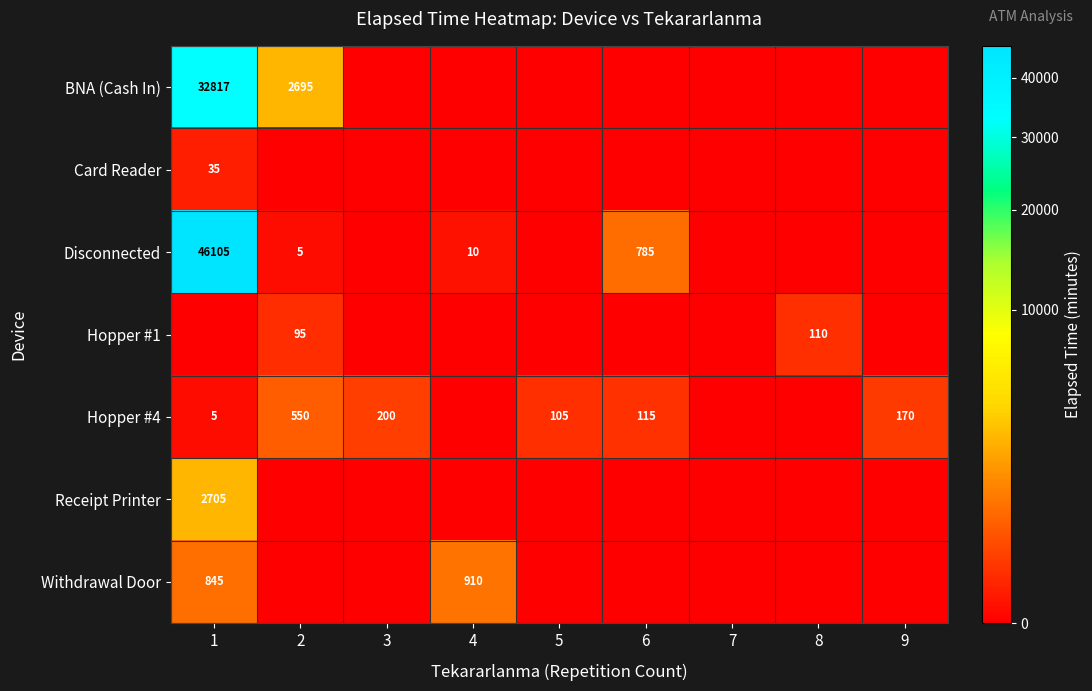

What is the difference between the Disconnected values at 1 and 6?

45320